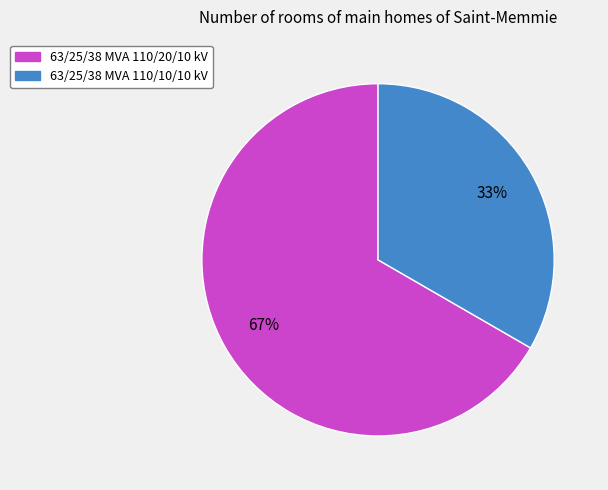

To the nearest percent, what is the average slice percentage?

50%